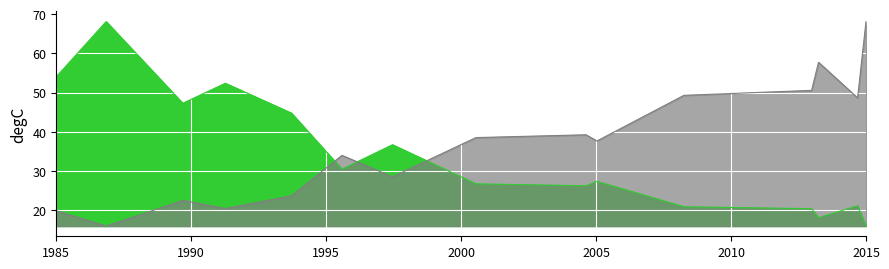

What is the value of the col2 point at the 14th from the left?

21.2